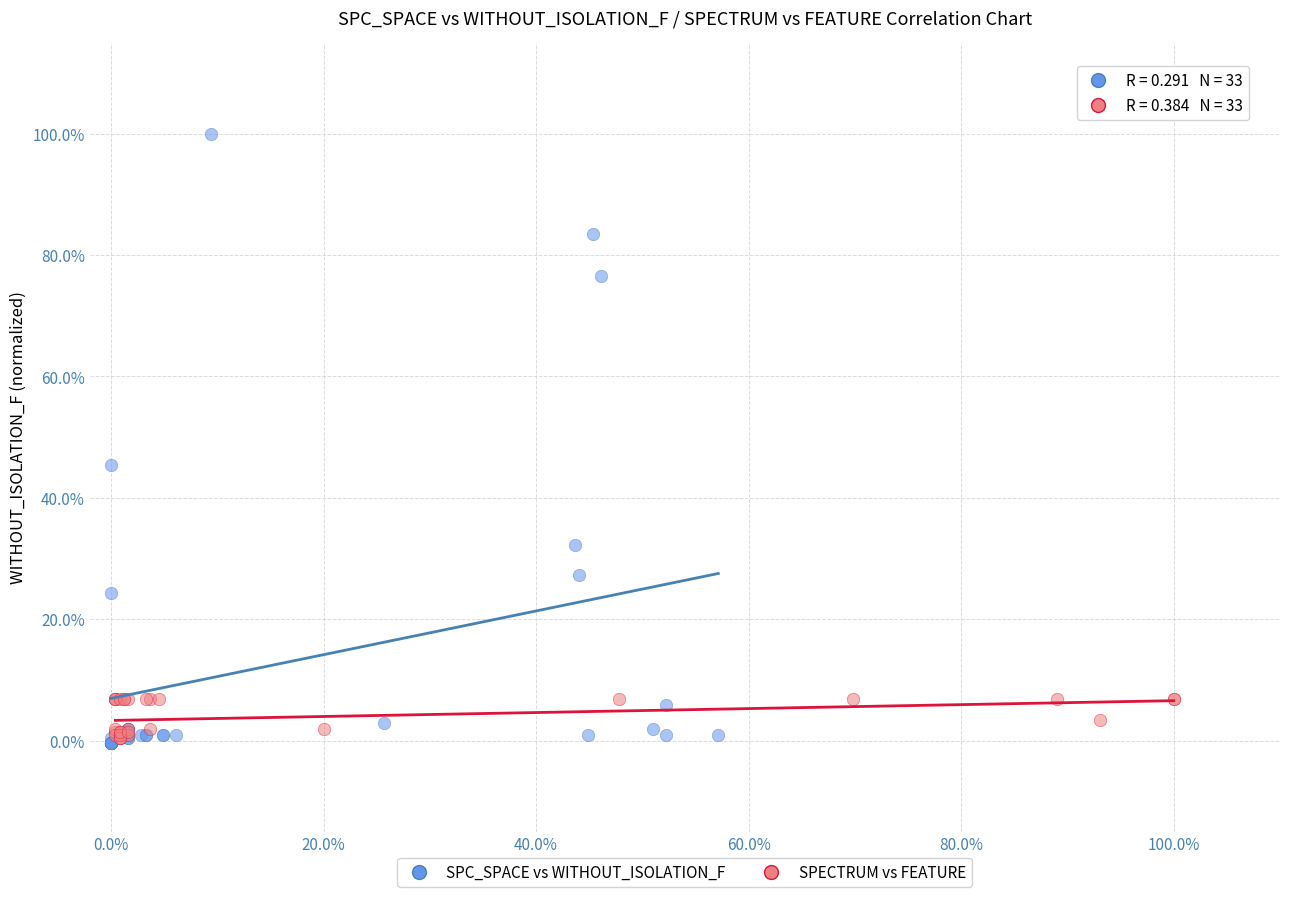

What are all the series names shown in the legend?

SPC_SPACE vs WITHOUT_ISOLATION_F, SPECTRUM vs FEATURE